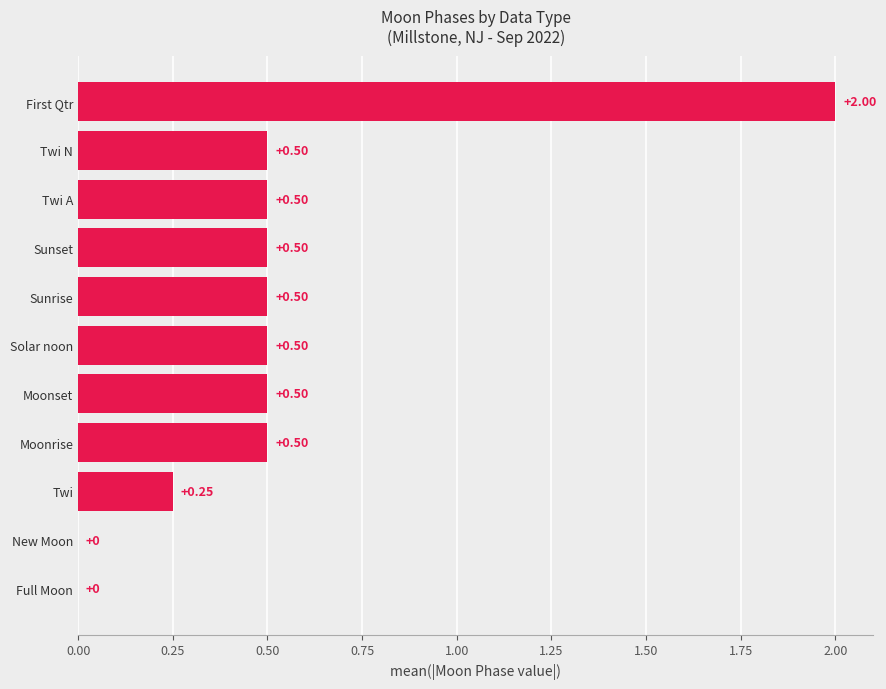

Between Solar noon and New Moon, which is larger?

Solar noon